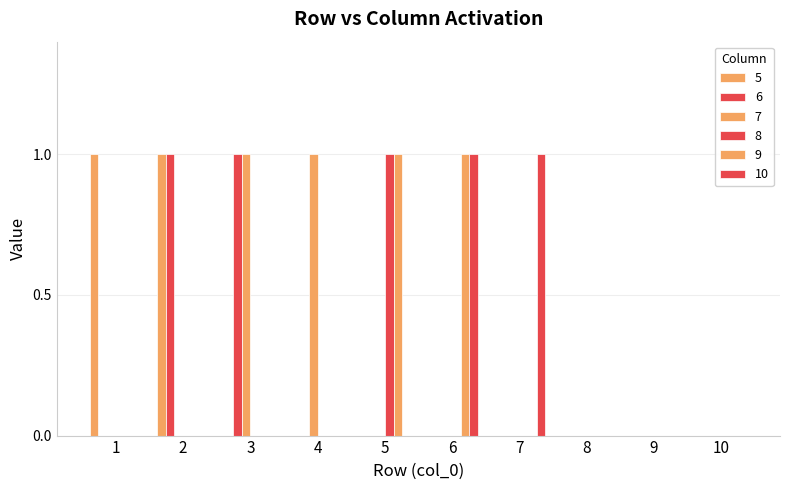

Are the bars horizontal?

No